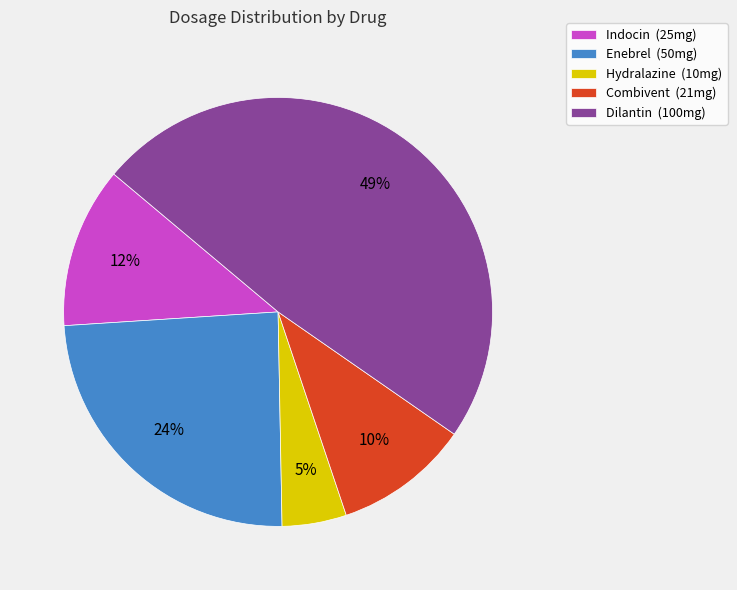

Rank the categories by value from lowest to highest.

Hydralazine, Combivent, Indocin, Enebrel, Dilantin